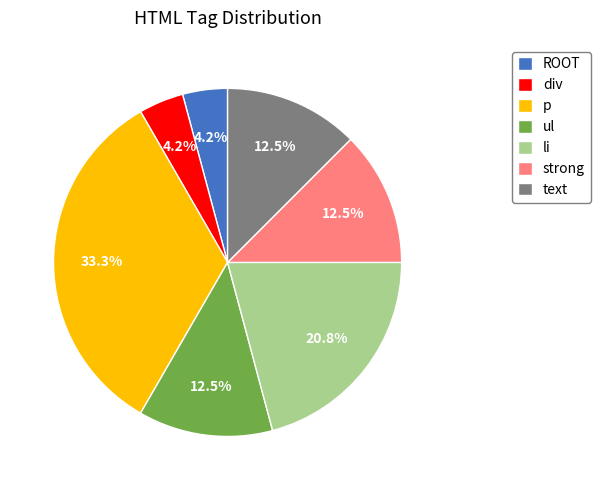

To the nearest percent, what is the combined percentage of div and li?

25%